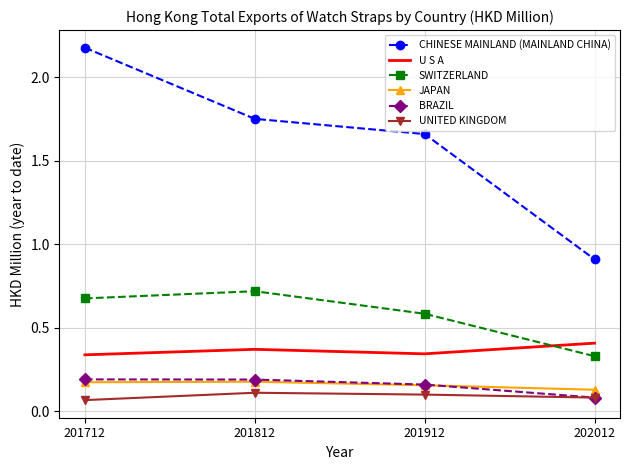

Which category has the highest value across all series?

201712